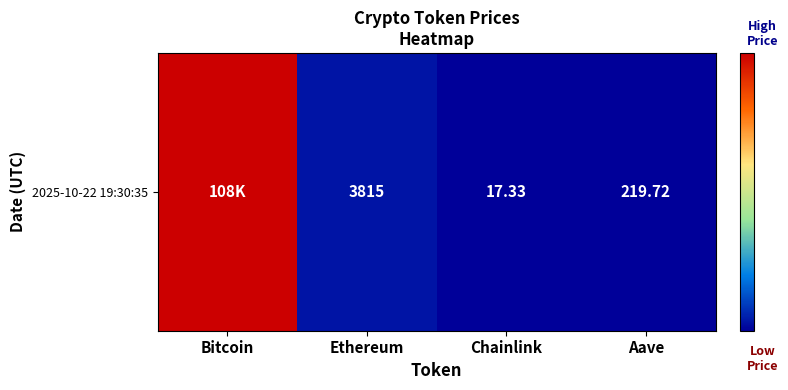

What is the change in value from Bitcoin to Aave?

-108019.3